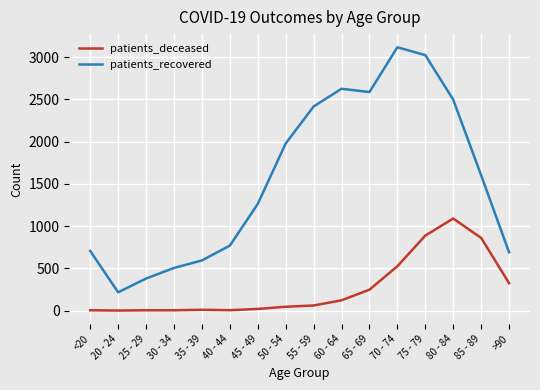

How many lines are shown in the chart?

2